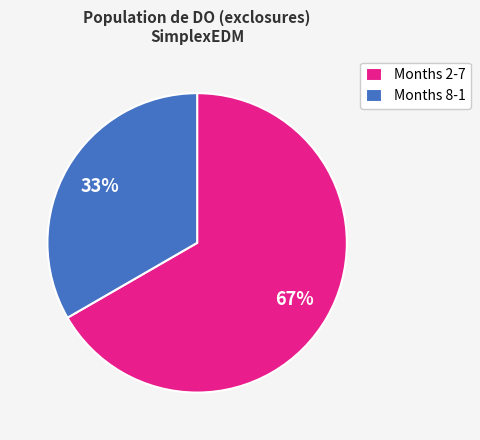

Rank the categories by value from lowest to highest.

Months 8-1, Months 2-7